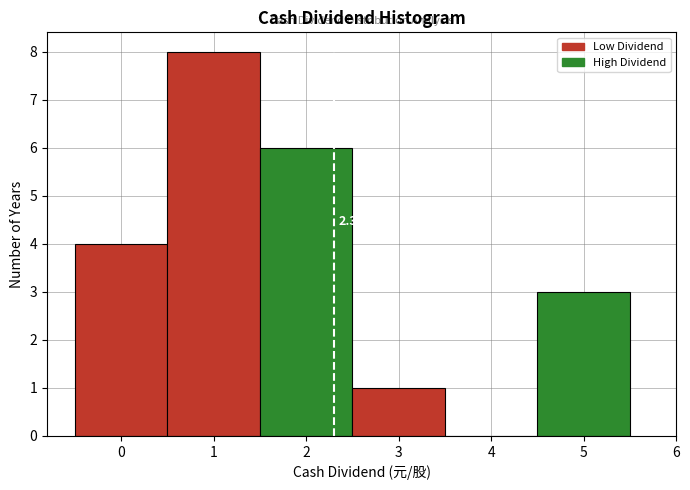

Which range on the x-axis has the tallest bar?

0.5 to 1.5